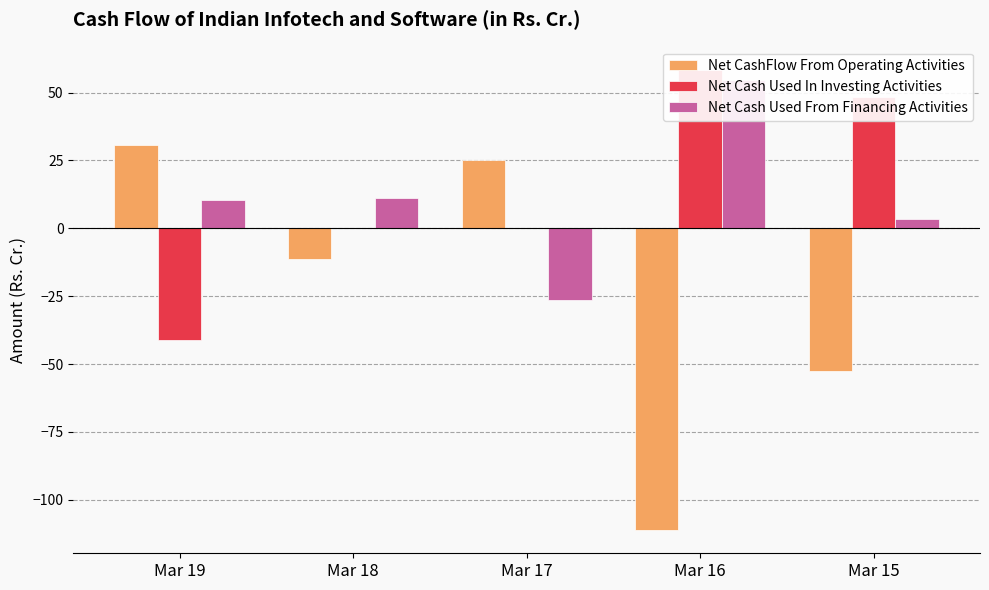

How many series are shown in this chart?

3